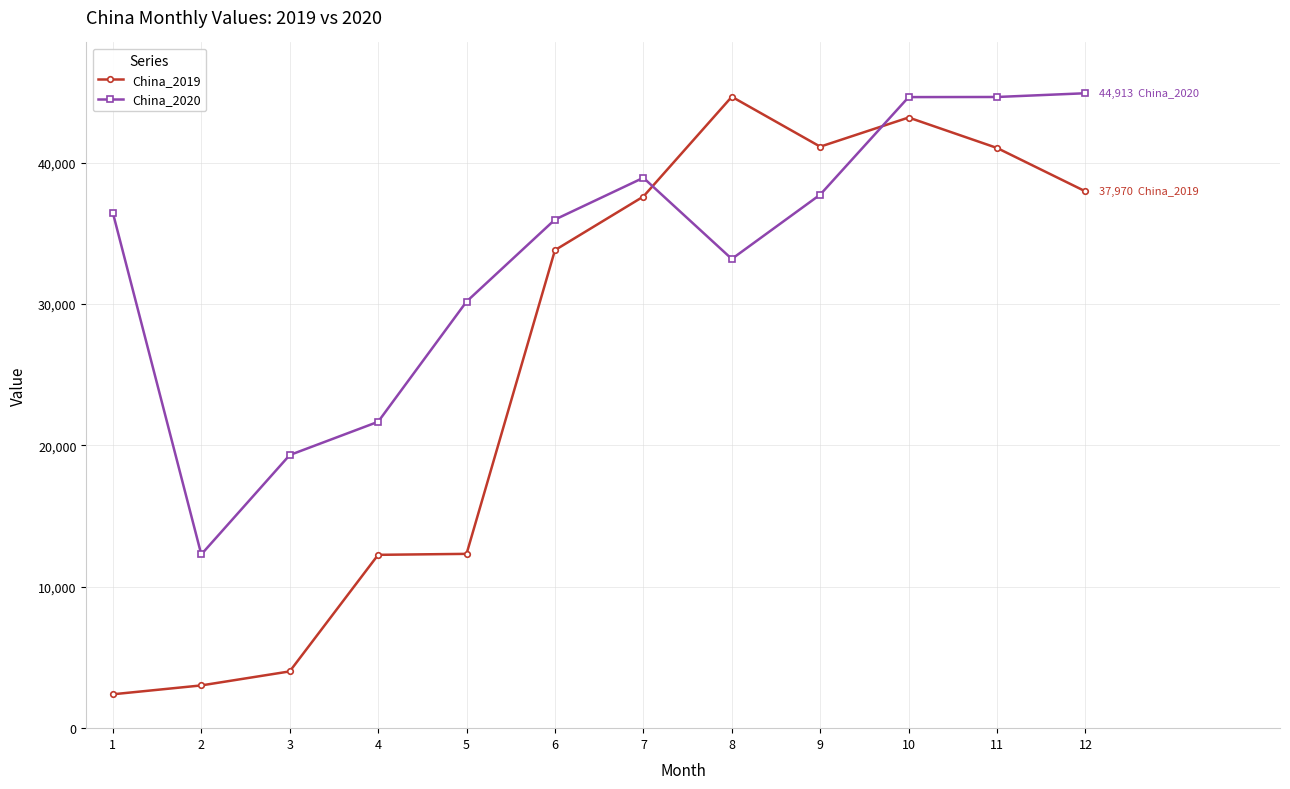

True or false: China_2019 and China_2020 cross at least once.

True